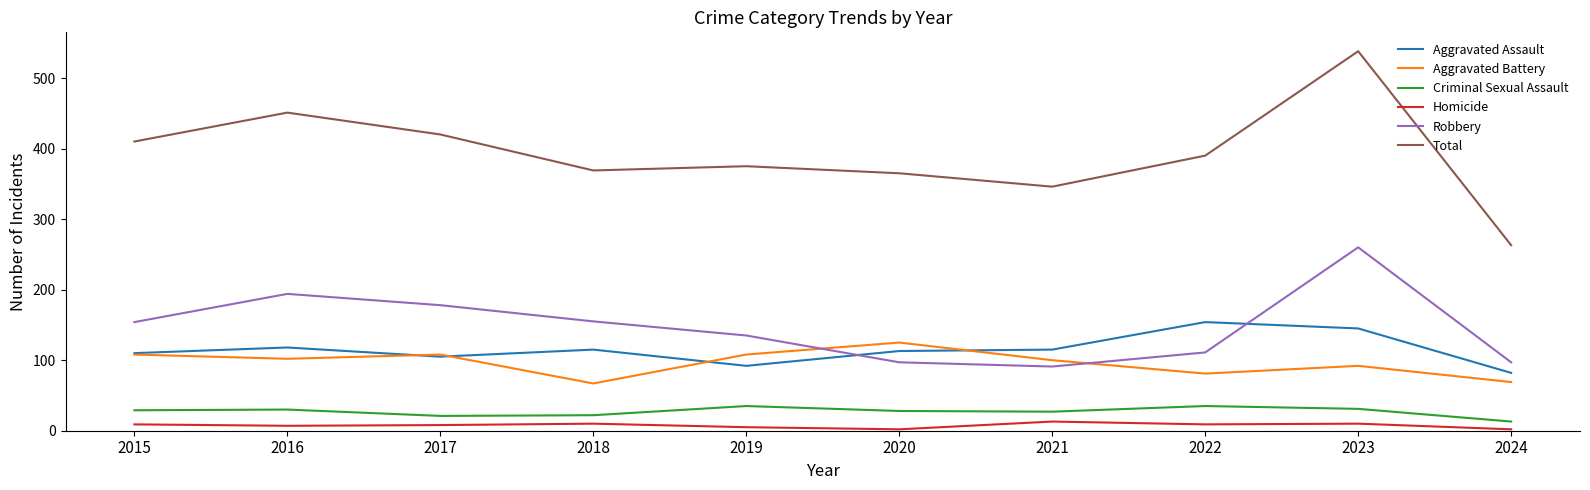

Between 2018 and 2021, which series saw the biggest shift?

Robbery